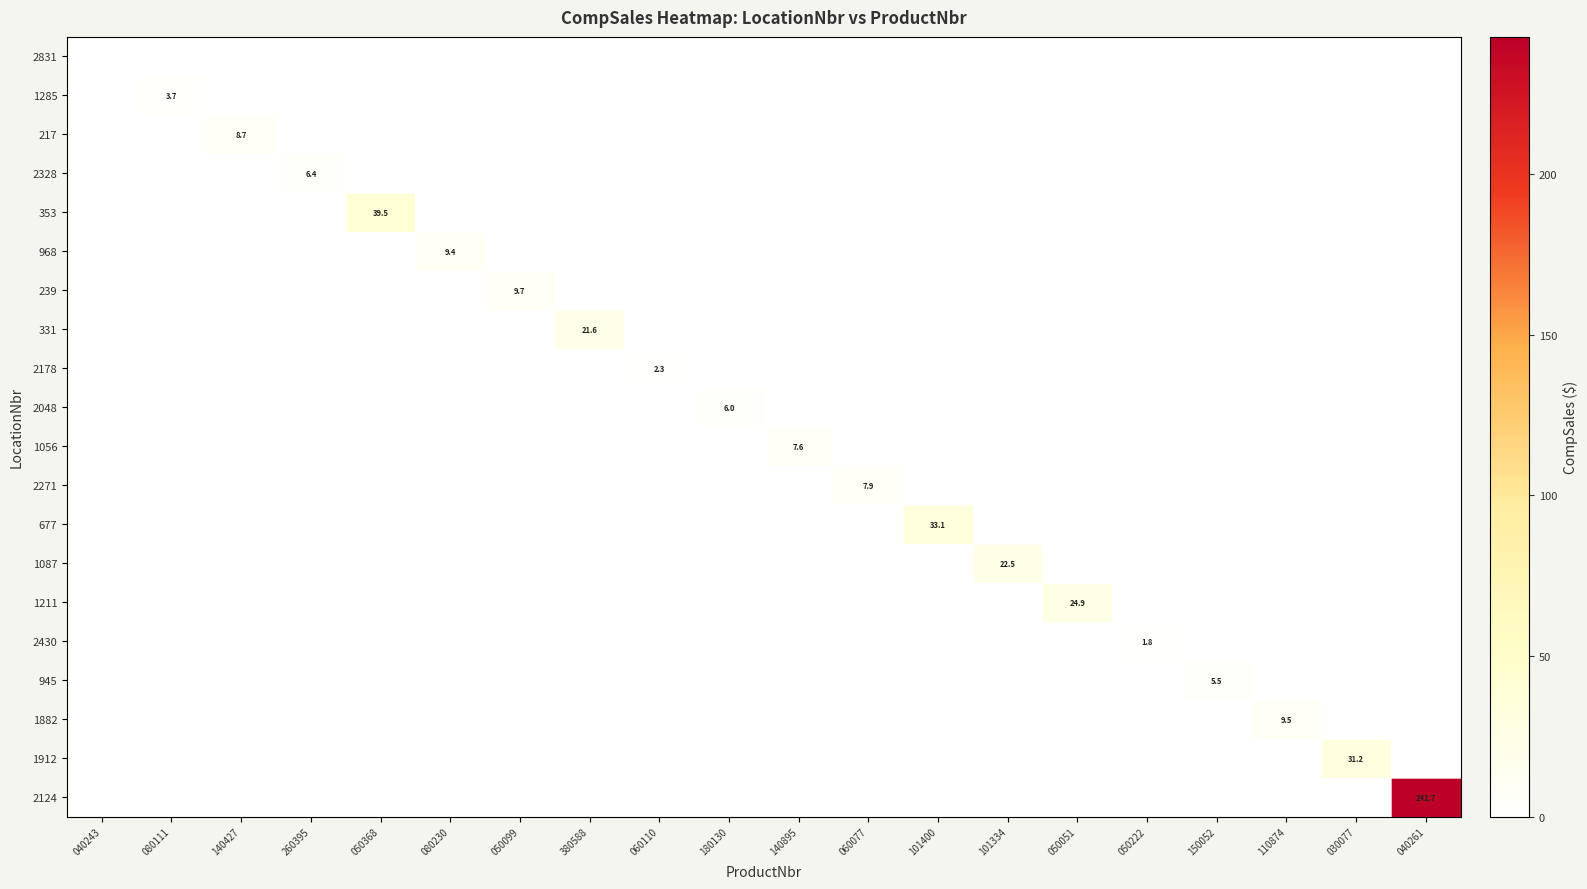

Is it true that 2271 equals 7.9 at 060077?

True